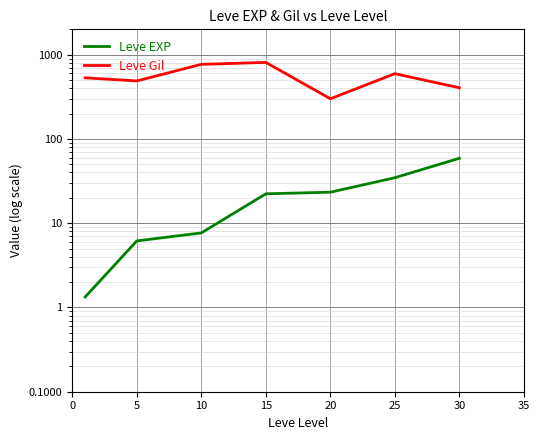

Rank the series by their maximum value, from highest to lowest.

Leve Gil, Leve EXP